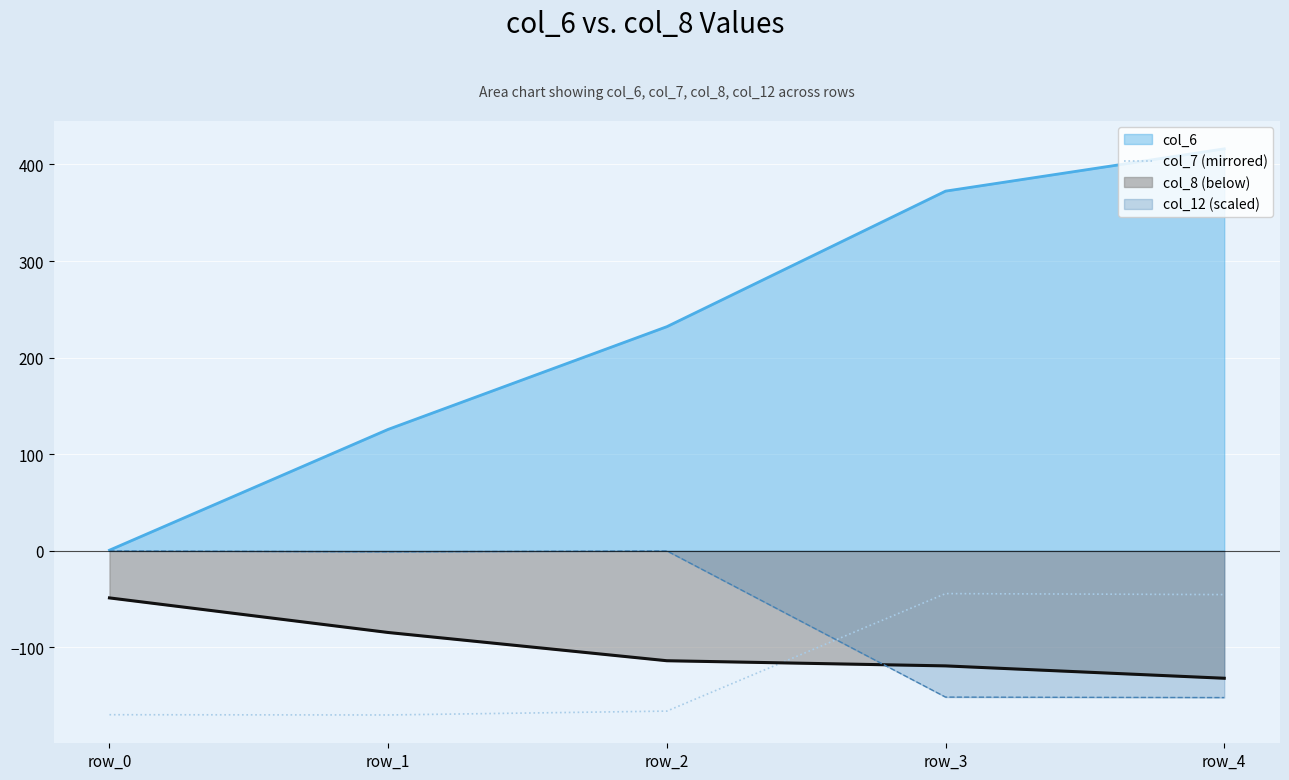

Which series has the largest range (max minus min)?

col_6